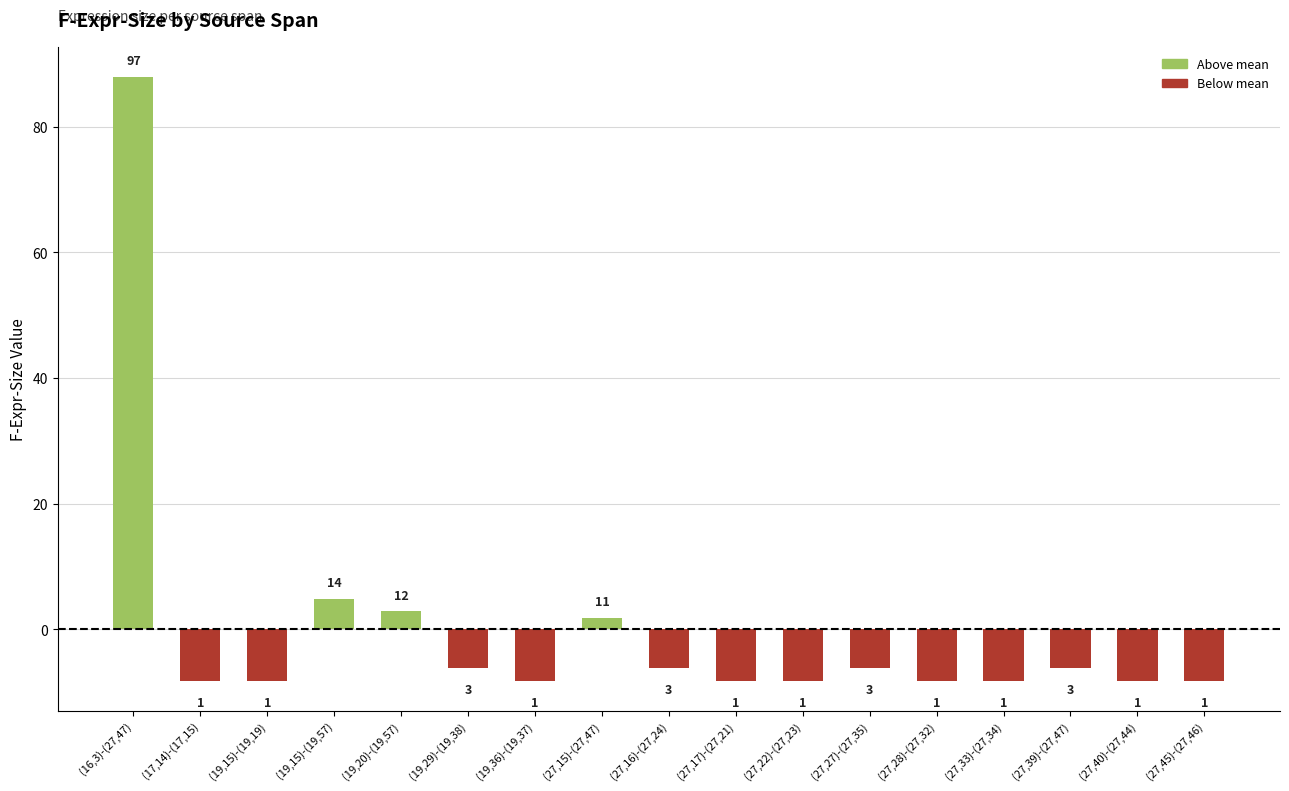

Reading right to left, transcribe all the data shown in this chart.

-8.1	-8.1	-6.1	-8.1	-8.1	-6.1	-8.1	-8.1	-6.1	1.9	-8.1	-6.1	2.9	4.9	-8.1	-8.1	87.9